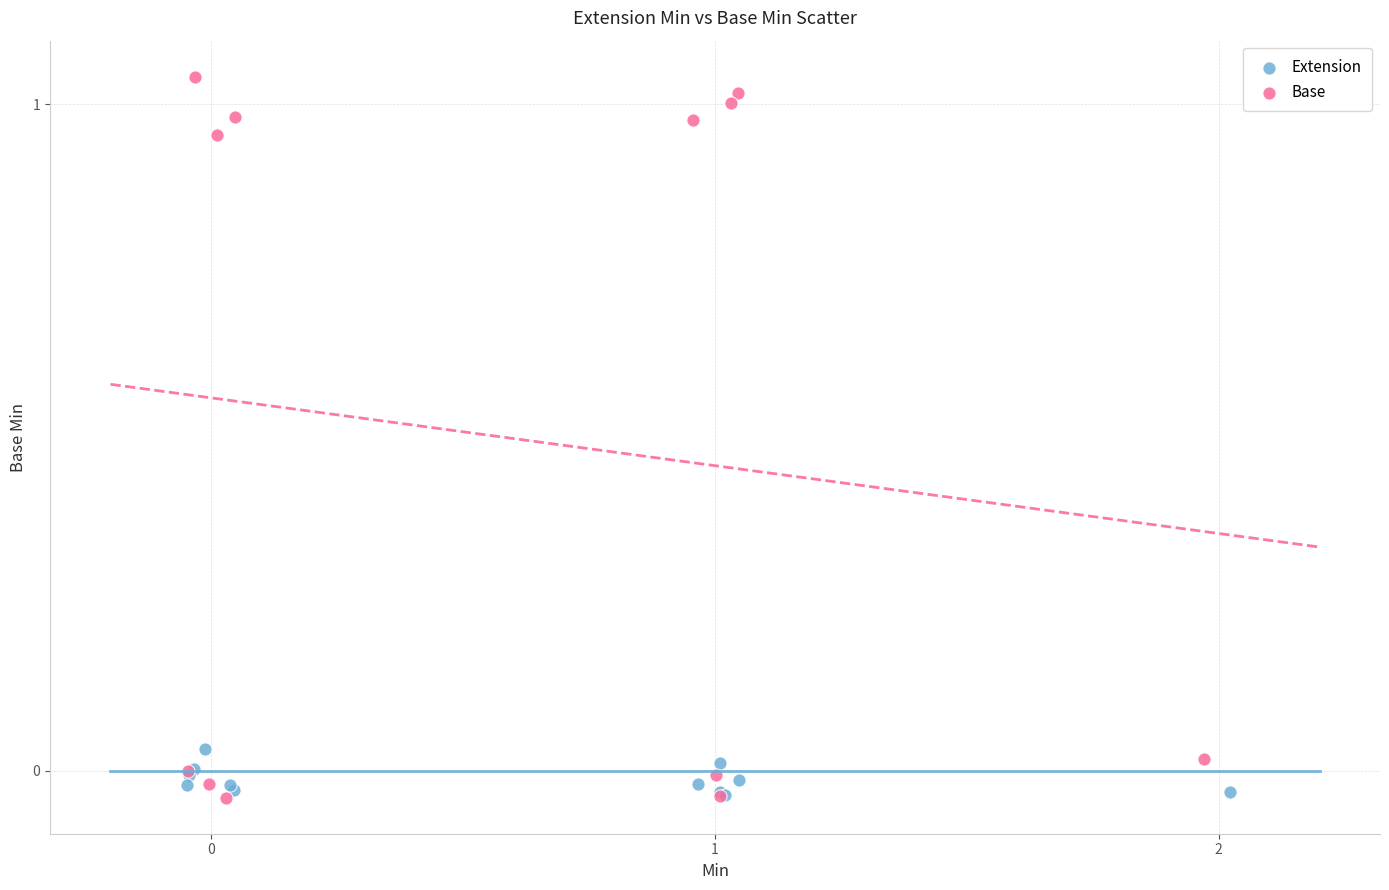

Which series has the largest Y range (max minus min)?

Base